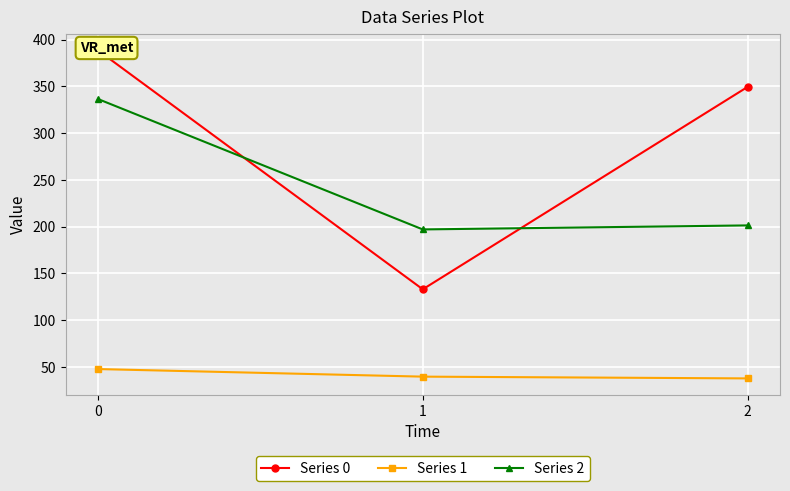

What is the sum of the Series 2 values at 0 and 2?

537.8